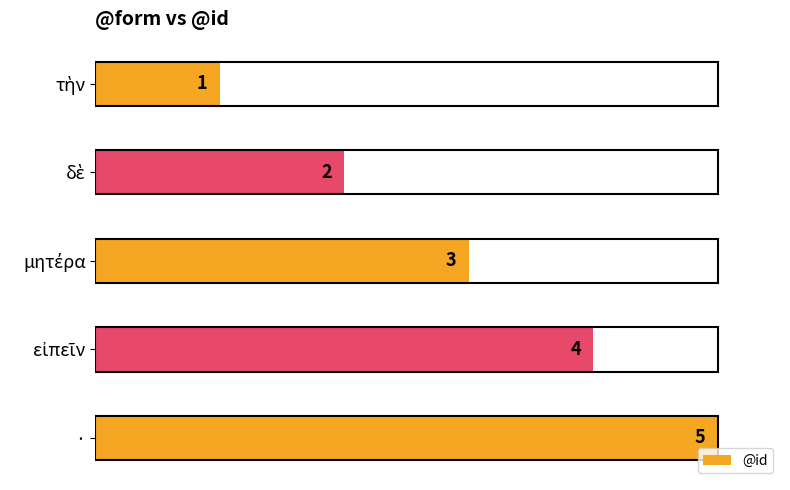

True or false: the data shows 3 at ·.

False